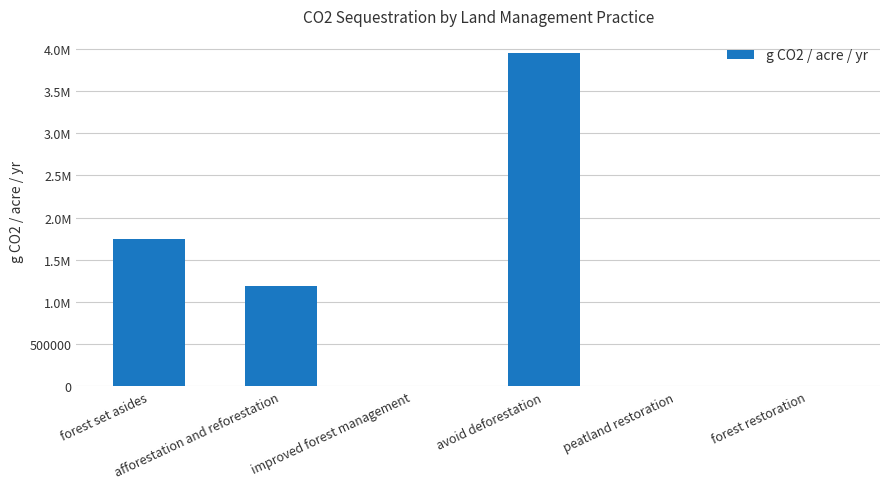

True or false: the data shows -1849257.2 at improved forest management.

False